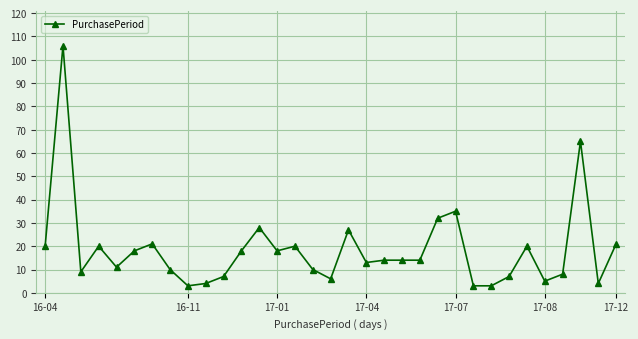

Does the chart have visible grid lines?

Yes